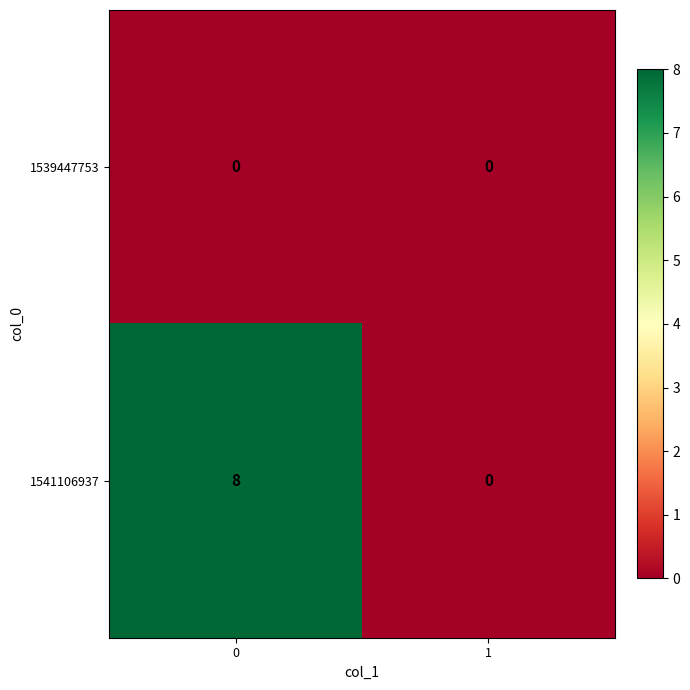

Rank the categories by 1541106937 value from highest to lowest.

0, 1